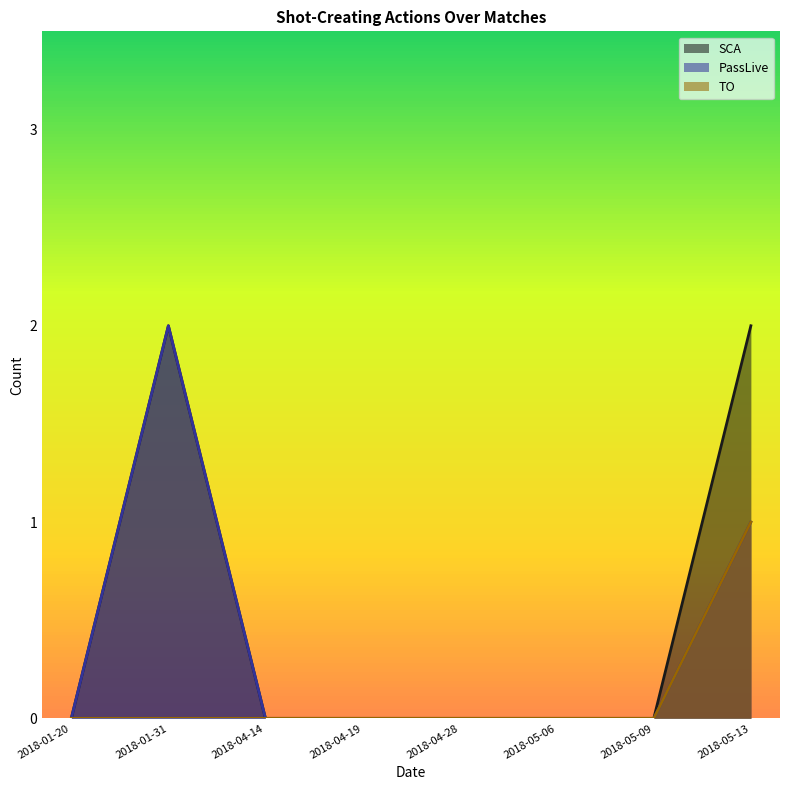

At which label is PassLive closest to 1?

2018-05-13